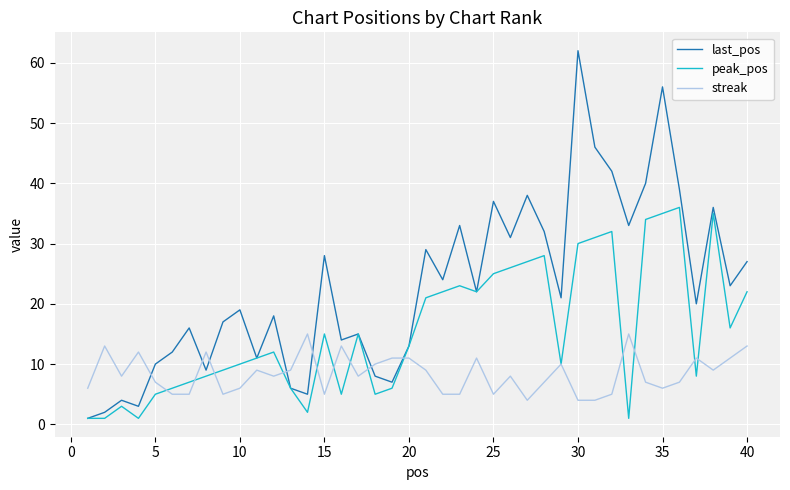

Which series has the widest spread of values?

last_pos